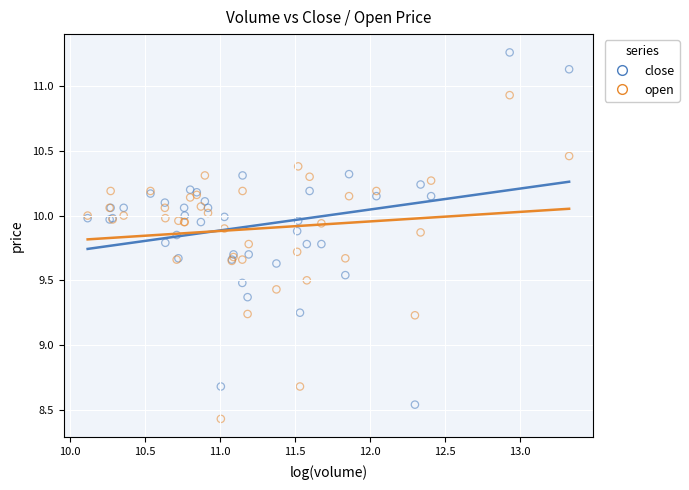

What is the X range (max minus min) for the scatter plot?

3.2